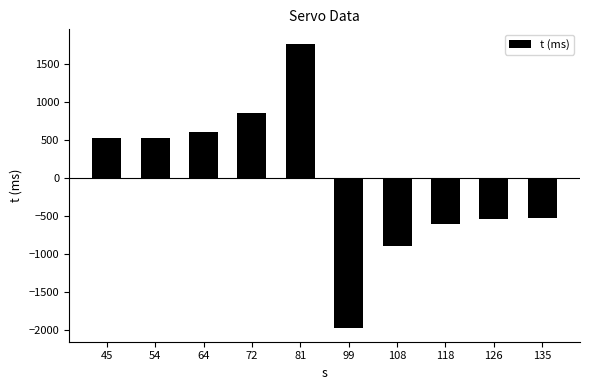

How many negative values are there?

5